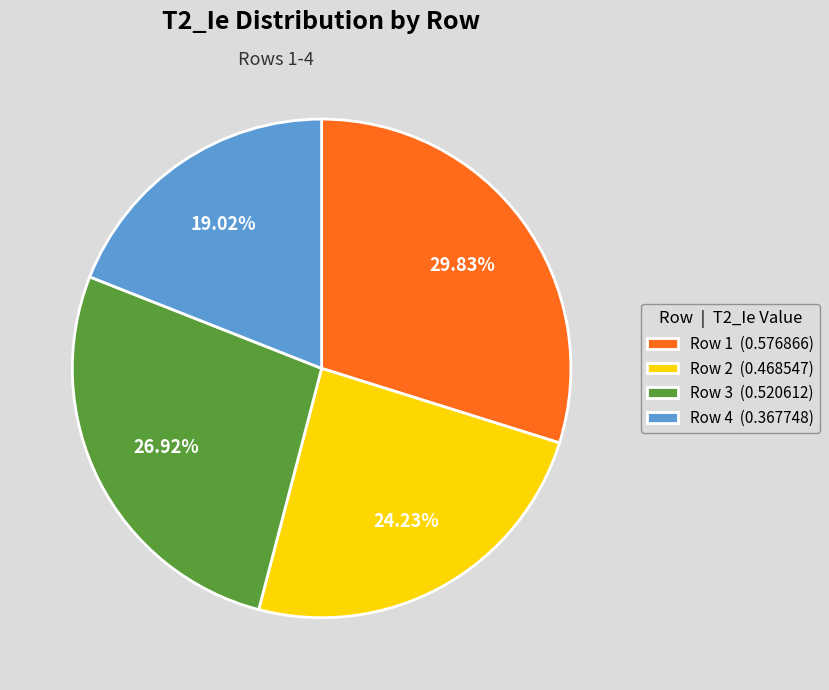

Rank the categories by value from highest to lowest.

Row 1 (0.576866), Row 3 (0.520612), Row 2 (0.468547), Row 4 (0.367748)